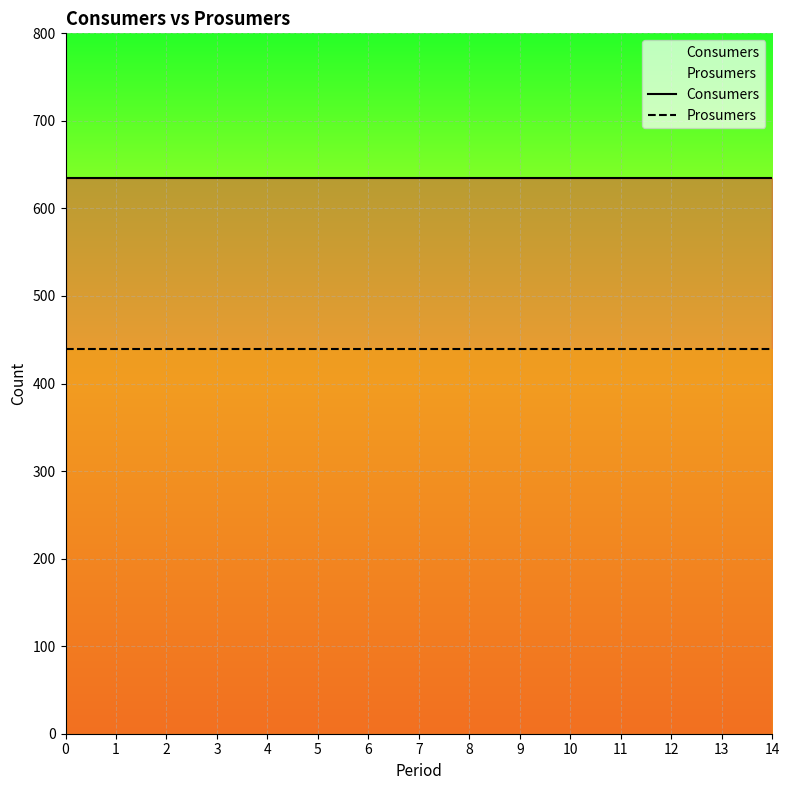

True or false: Consumers and Prosumers intersect in this chart.

False